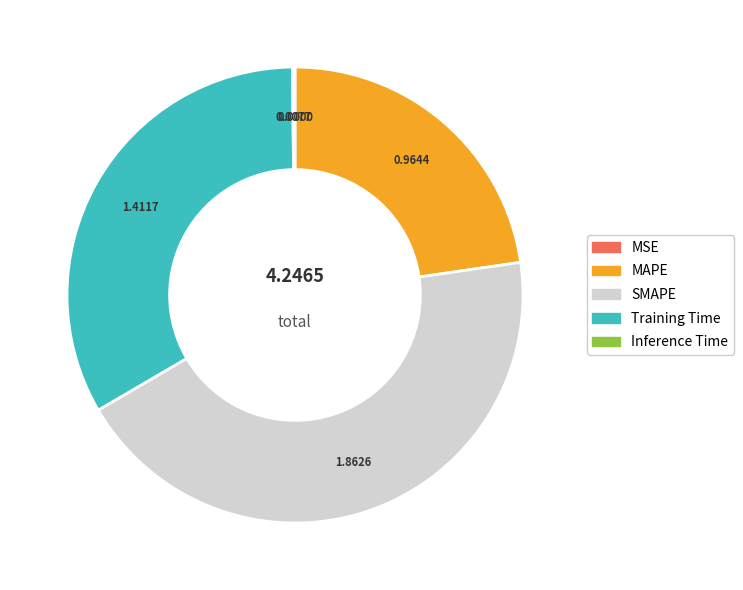

Approximately how many times larger is the value at Training Time compared to SMAPE?

0.8